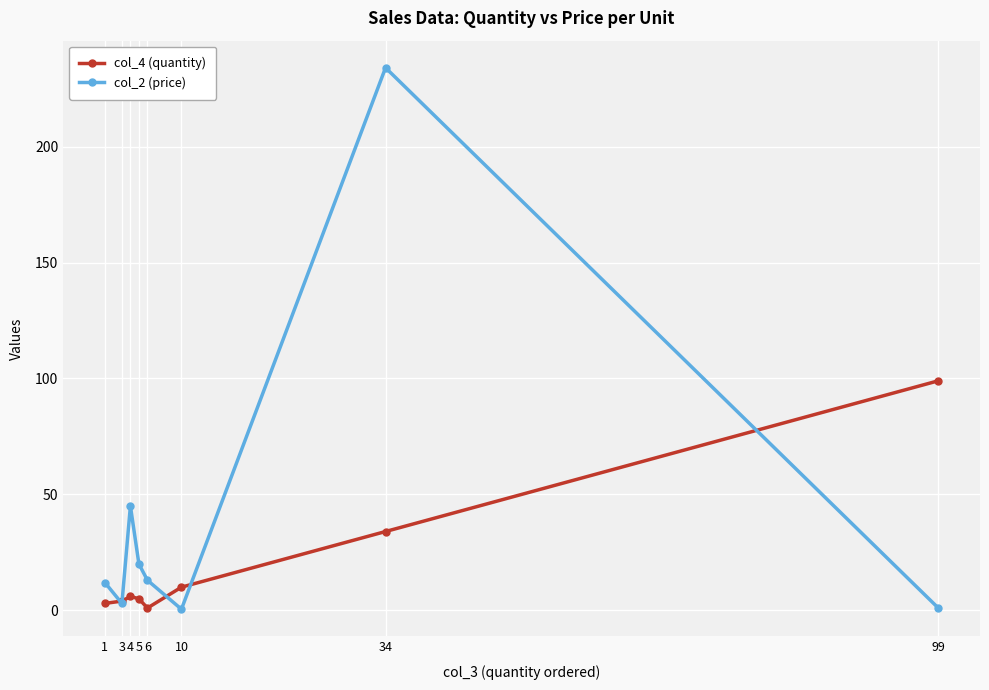

True or false: col_2 (price) and col_4 (quantity) intersect in this chart.

True